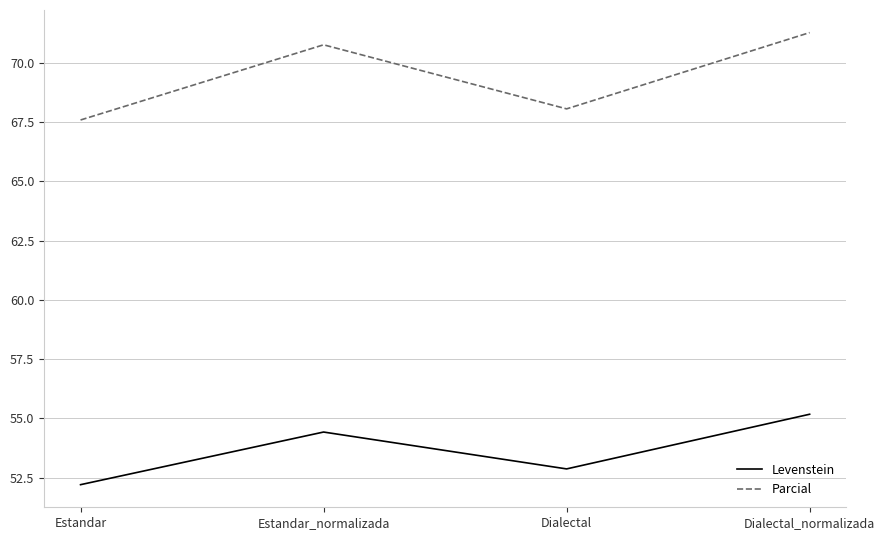

True or false: Parcial and Levenstein intersect in this chart.

False